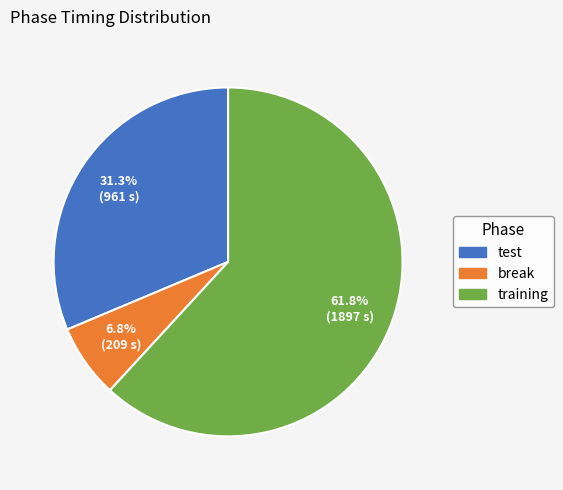

How many slices are in this pie chart?

3